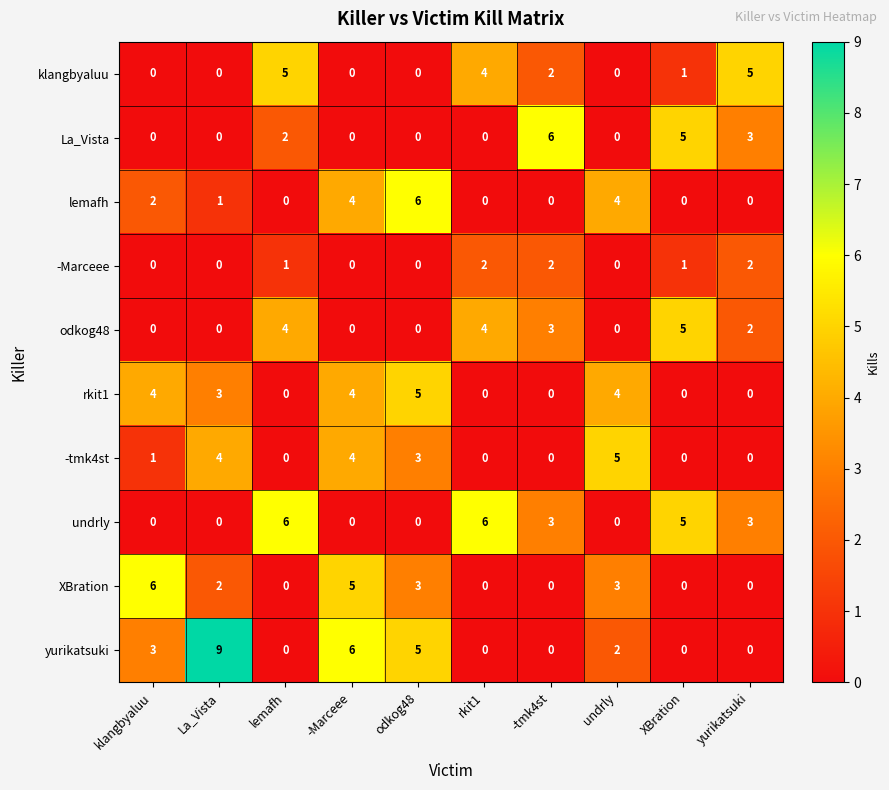

How many rkit1 values are between 0 and 4?

9